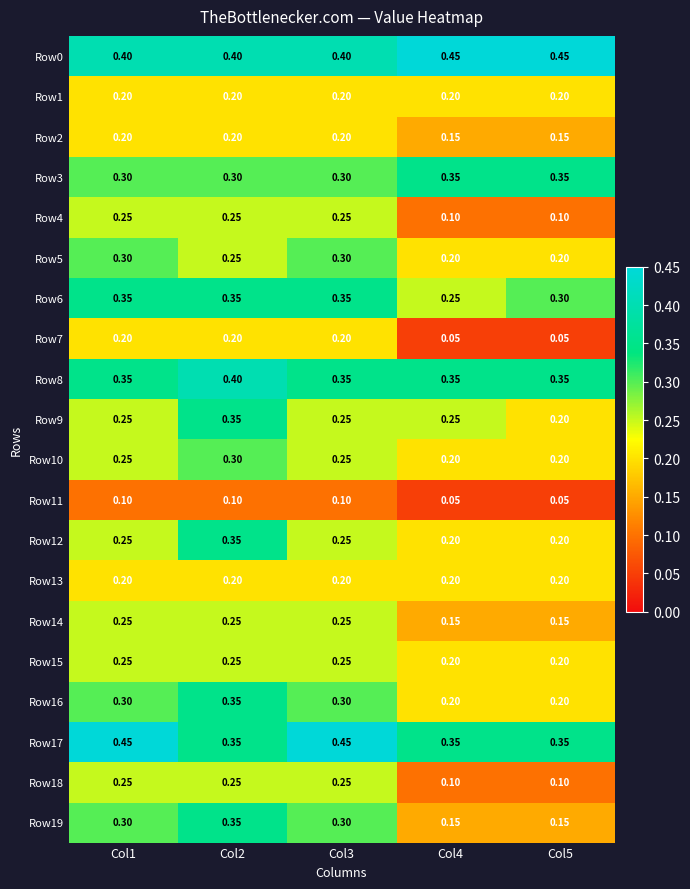

Is the value of Row6 at Col3 greater than the value of Row13 at Col5?

Yes